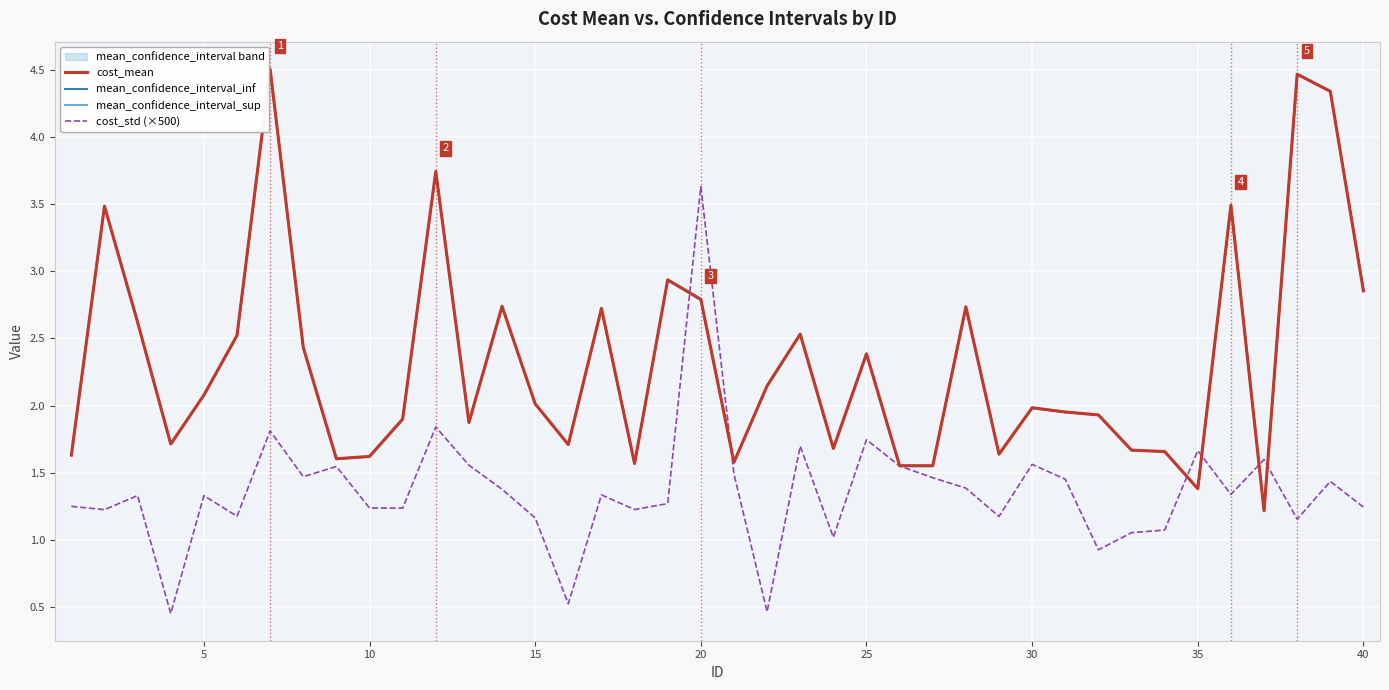

Reading left to right, list all the values displayed in this chart.

cost_mean: 1.6	3.5	2.6	1.7	2.1	2.5	4.5	2.4	1.6	1.6	1.9	3.7	1.9	2.7	2.0	1.7	2.7	1.6	2.9	2.8	1.6	2.1	2.5	1.7	2.4	1.6	1.6	2.7	1.6	2.0	2.0	1.9	1.7	1.7	1.4	3.5	1.2	4.5	4.3	2.9
mean_confidence_interval_inf: 1.6	3.5	2.6	1.7	2.1	2.5	4.5	2.4	1.6	1.6	1.9	3.7	1.9	2.7	2.0	1.7	2.7	1.6	2.9	2.8	1.6	2.1	2.5	1.7	2.4	1.5	1.5	2.7	1.6	2.0	1.9	1.9	1.7	1.7	1.4	3.5	1.2	4.5	4.3	2.9
mean_confidence_interval_sup: 1.6	3.5	2.6	1.7	2.1	2.5	4.5	2.4	1.6	1.6	1.9	3.7	1.9	2.7	2.0	1.7	2.7	1.6	2.9	2.8	1.6	2.1	2.5	1.7	2.4	1.6	1.6	2.7	1.6	2.0	2.0	1.9	1.7	1.7	1.4	3.5	1.2	4.5	4.3	2.9
cost_std (×500): 1.2	1.2	1.3	0.5	1.3	1.2	1.8	1.5	1.5	1.2	1.2	1.8	1.6	1.4	1.2	0.5	1.3	1.2	1.3	3.6	1.5	0.5	1.7	1.0	1.7	1.5	1.5	1.4	1.2	1.6	1.5	0.9	1.1	1.1	1.7	1.3	1.6	1.2	1.4	1.2